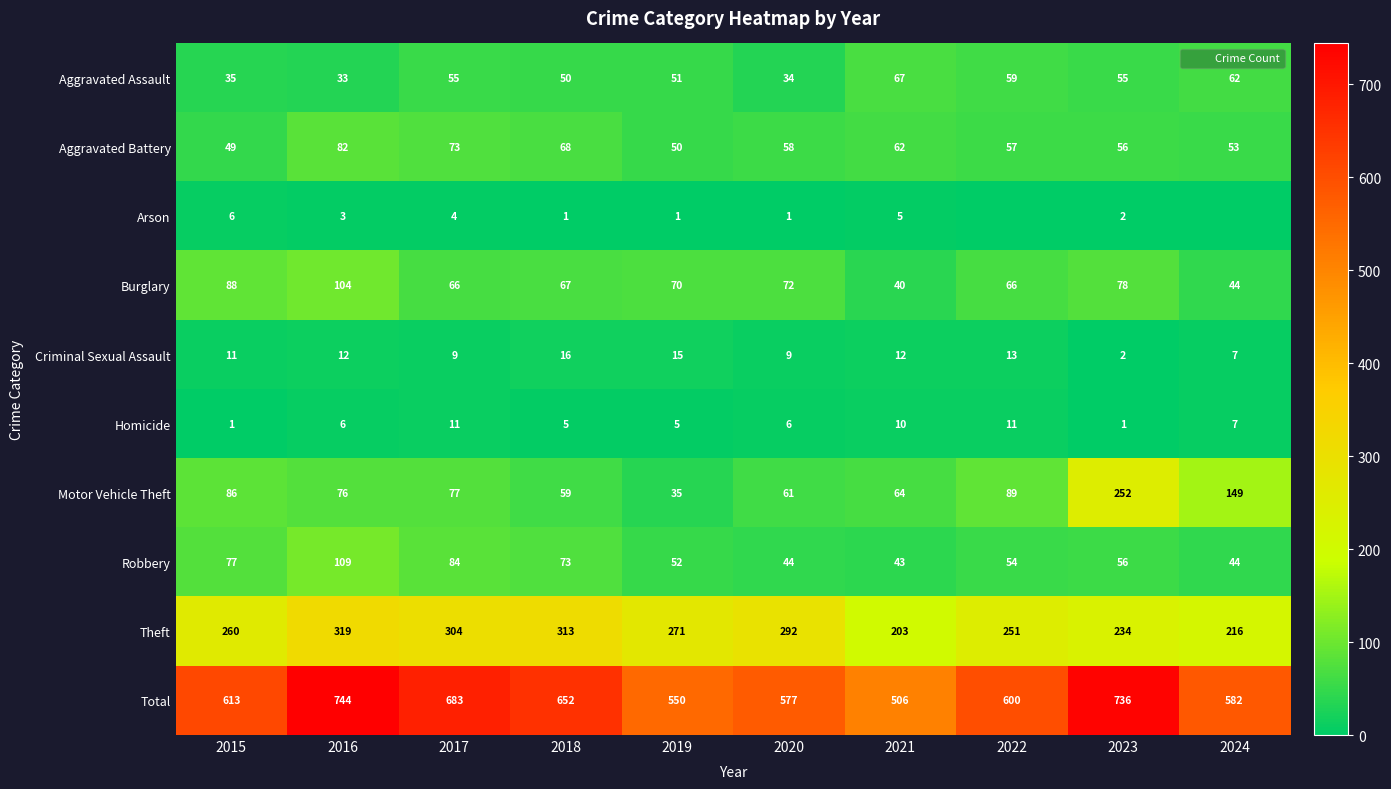

Rank the series by their maximum value, from lowest to highest.

Arson, Homicide, Criminal Sexual Assault, Aggravated Assault, Aggravated Battery, Burglary, Robbery, Motor Vehicle Theft, Theft, Total